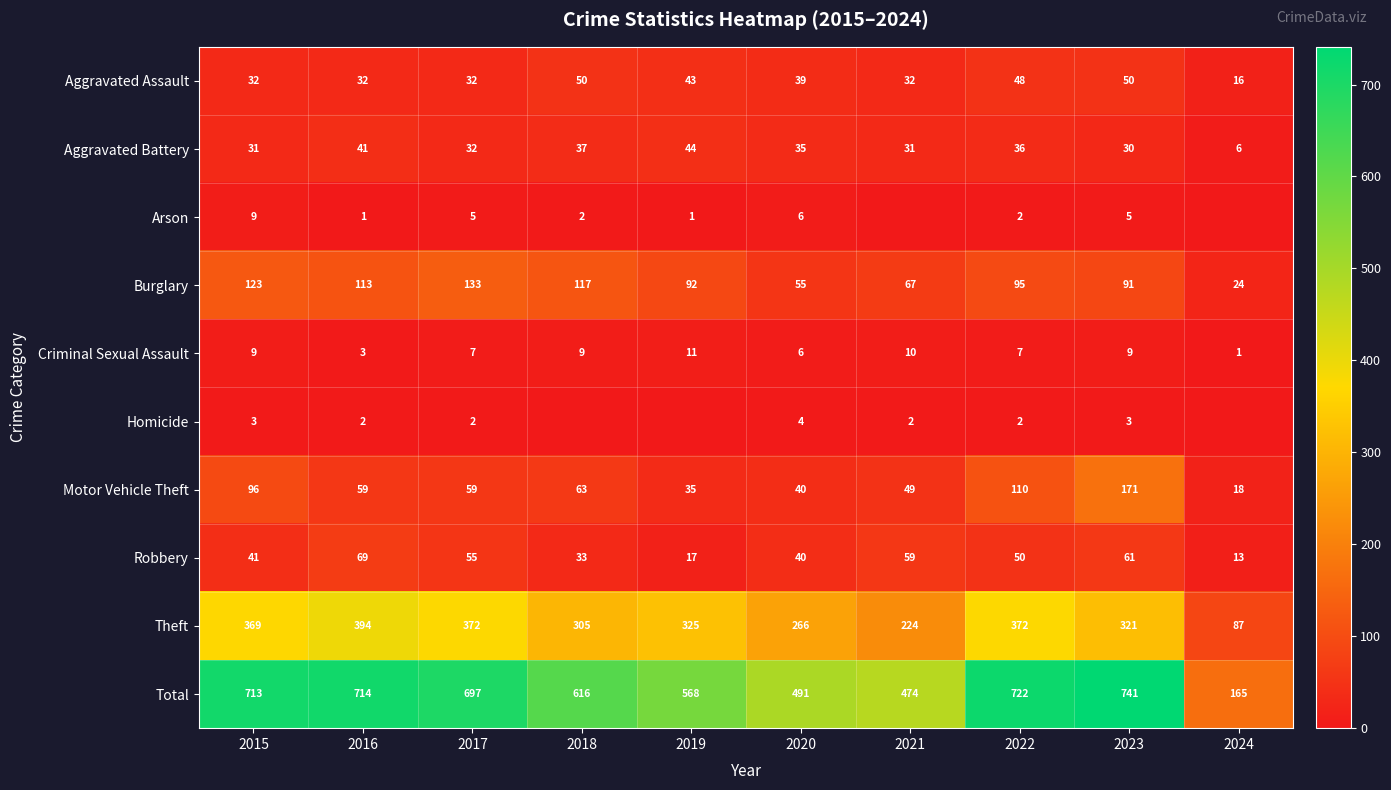

Between 2015 and 2019, which is larger?

2019